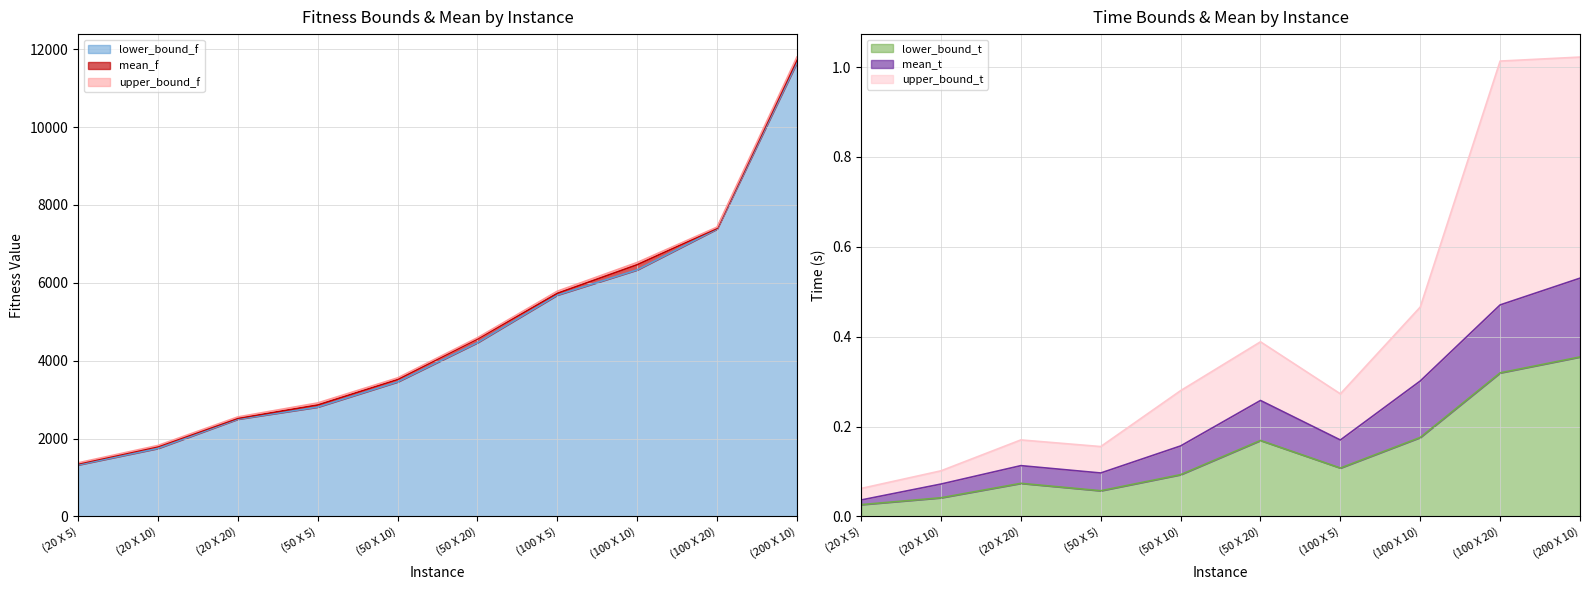

What is the sum of the mean_f values at (50 X 10) and (100 X 10)?

9982.4